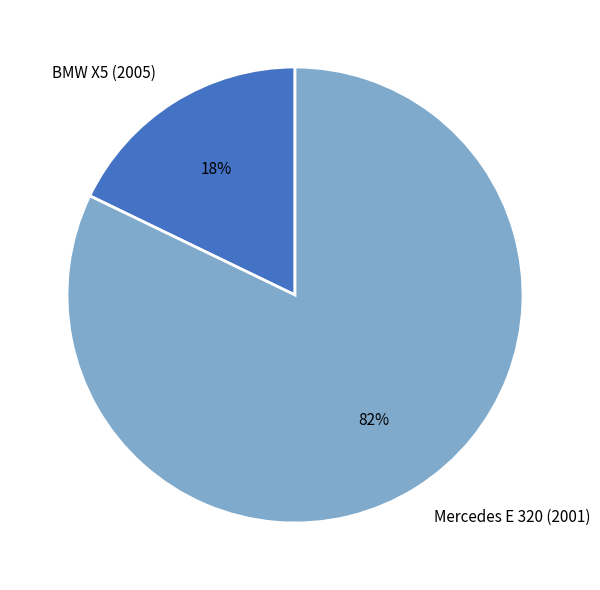

Combined, do BMW X5 (2005) and Mercedes E 320 (2001) account for over 50%?

Yes